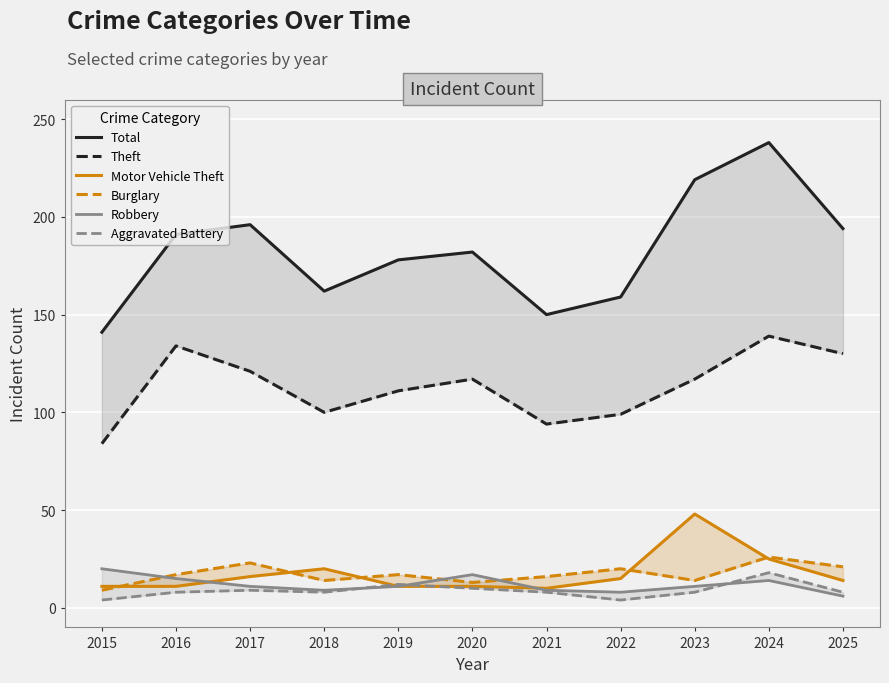

At which label does Total first exceed 182?

2016